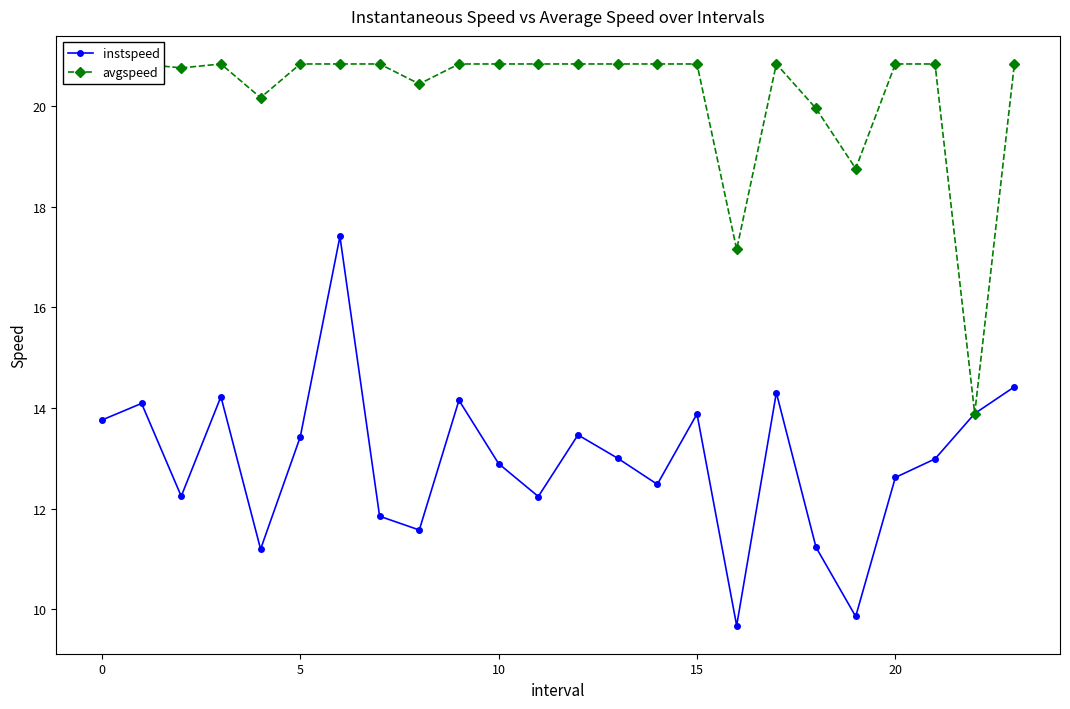

What is the minimum value shown in the chart?

9.7